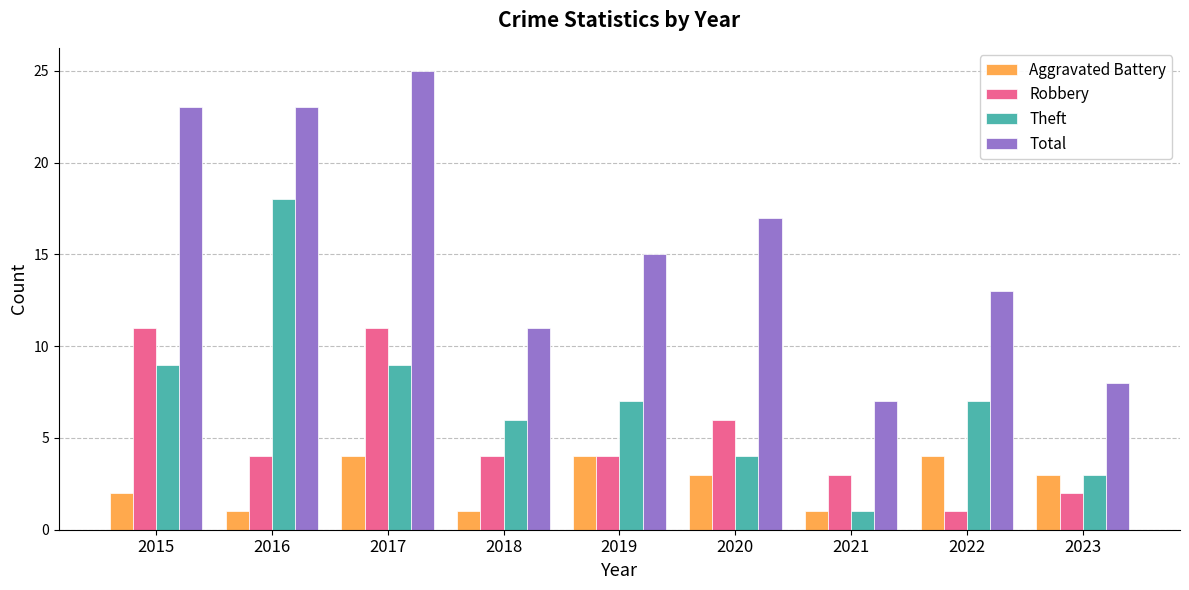

Count the number of data series in this chart.

4